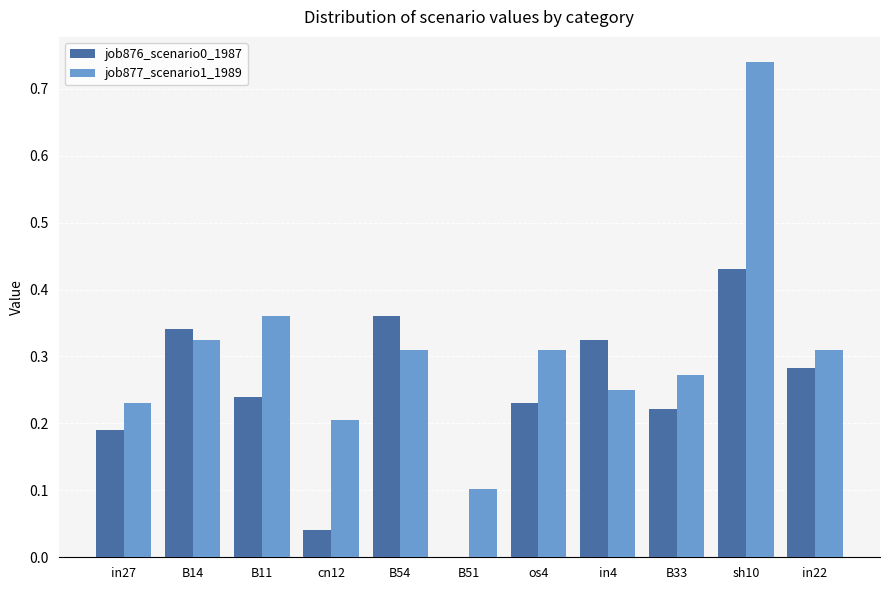

Is it true that job876_scenario0_1987 equals 0.6 at in4?

False